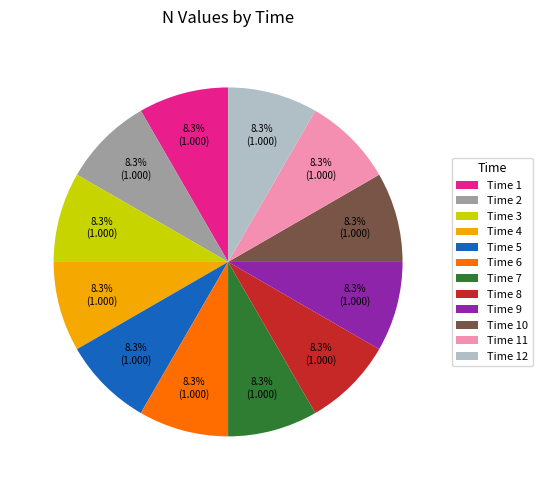

What percentage is NOT represented by Time 12?

91.7%